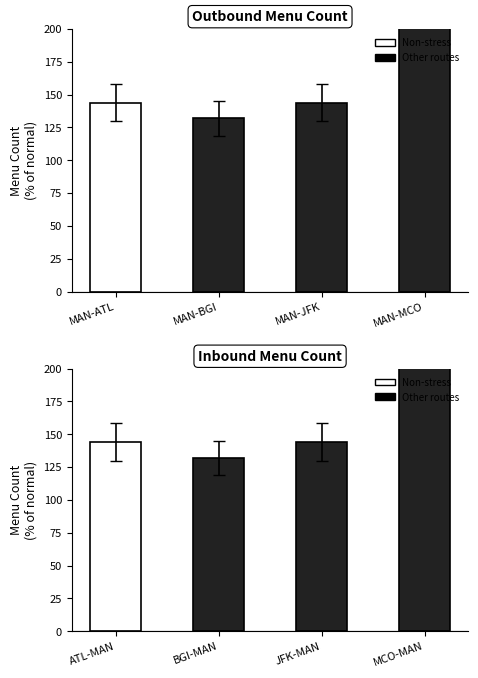

What is the sum of all values?

948